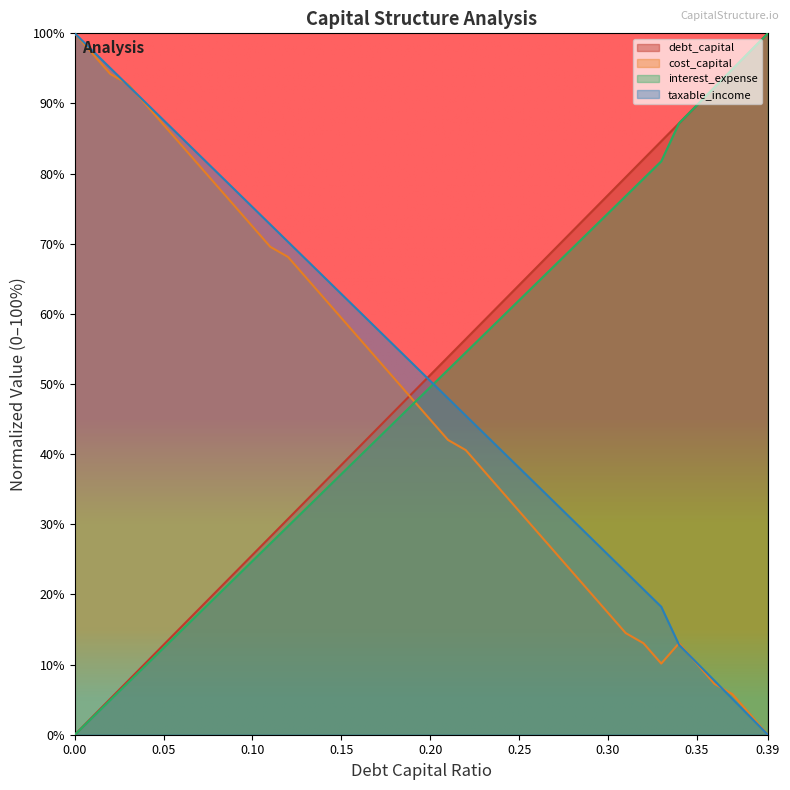

List the series in order of their overall mean, highest first.

taxable_income, debt_capital, interest_expense, cost_capital